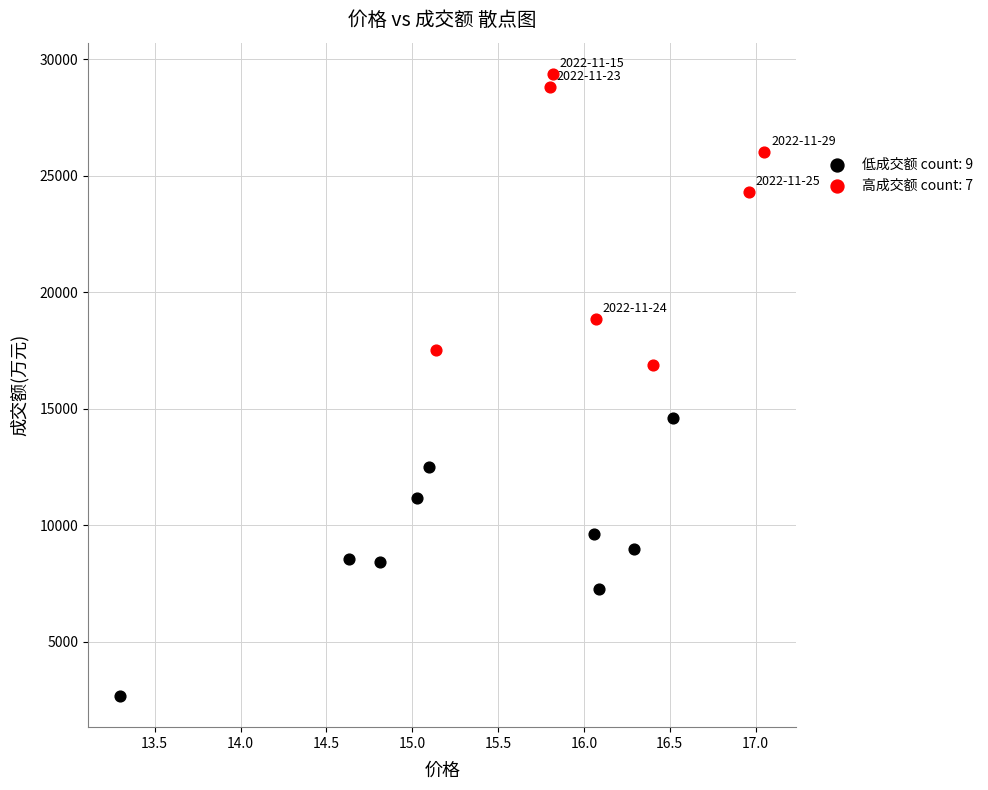

Which series reaches the maximum Y coordinate?

高成交额 count: 7